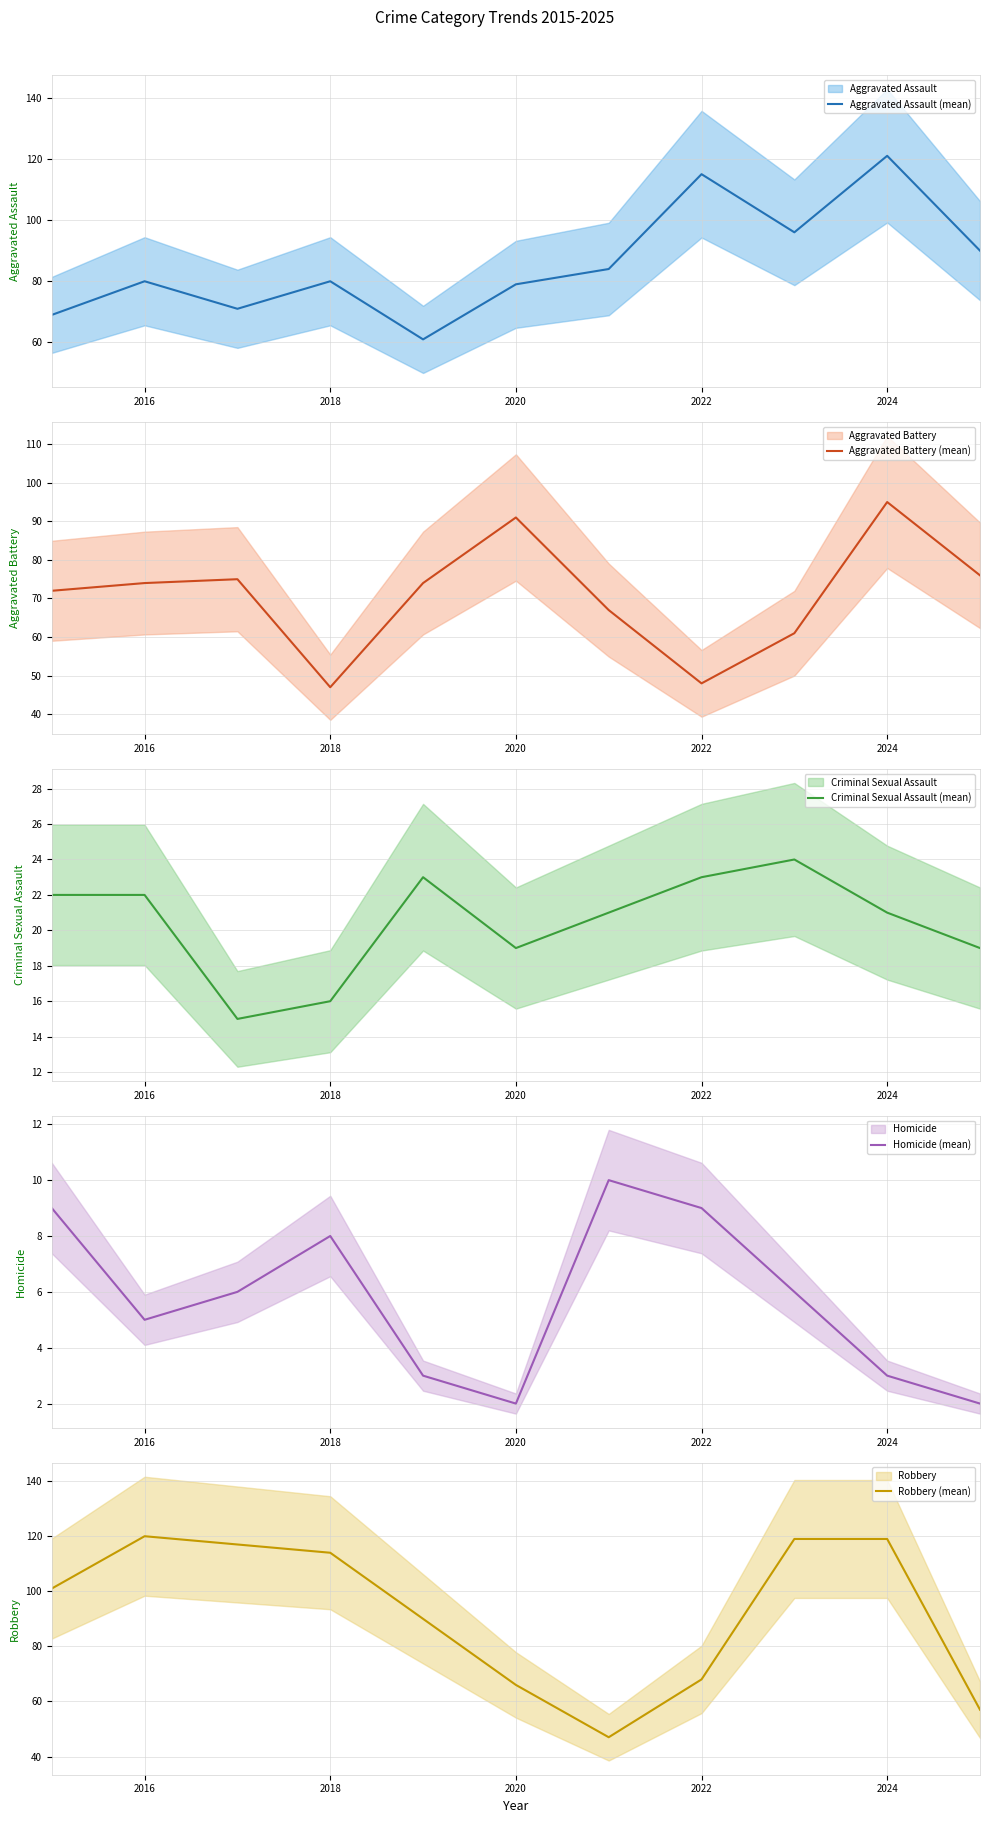

At which label does Aggravated Assault (mean) reach its peak?

2024